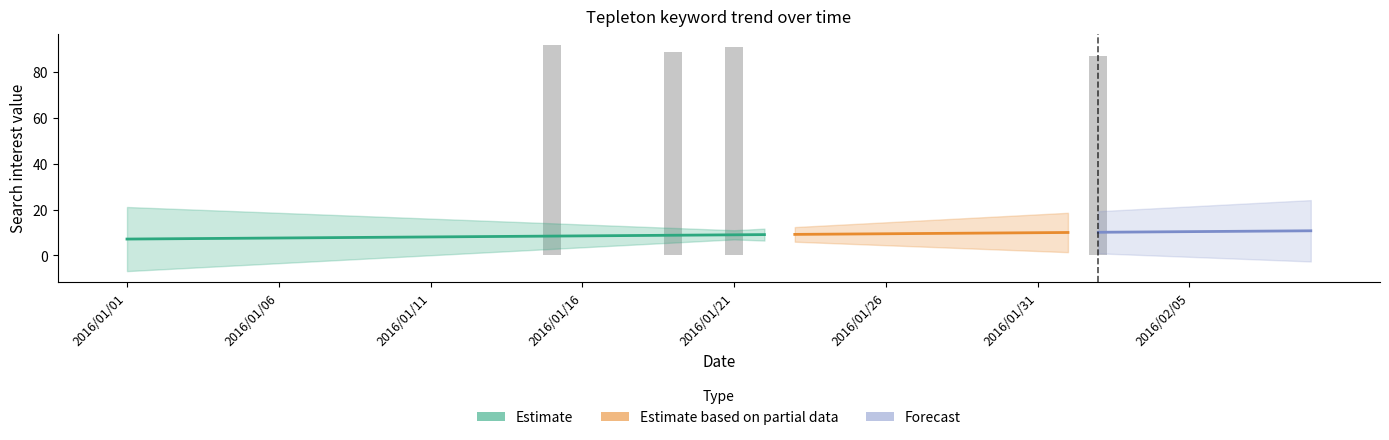

What is the label of the 13th bar from the left?

2016/01/13